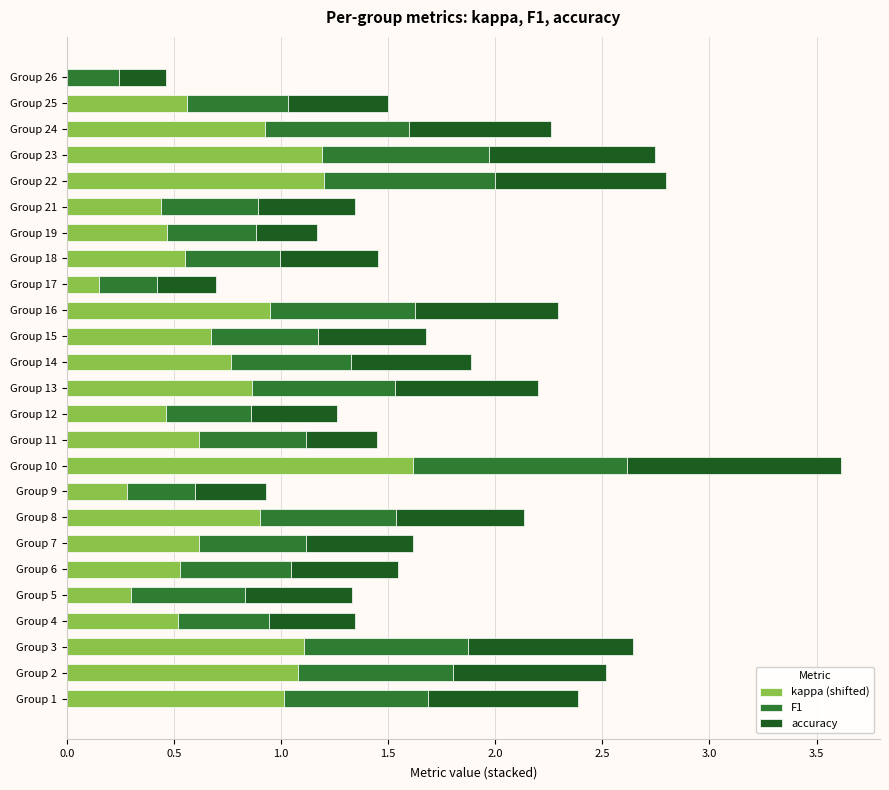

What value does the kappa (shifted) series have at Group 9?

0.3